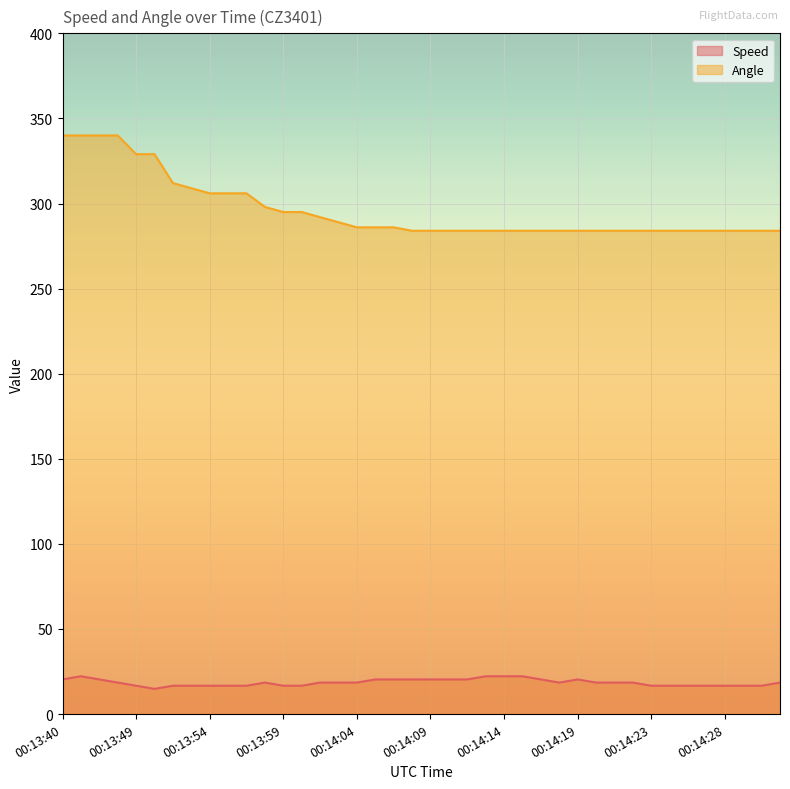

How many lines are shown in the chart?

2